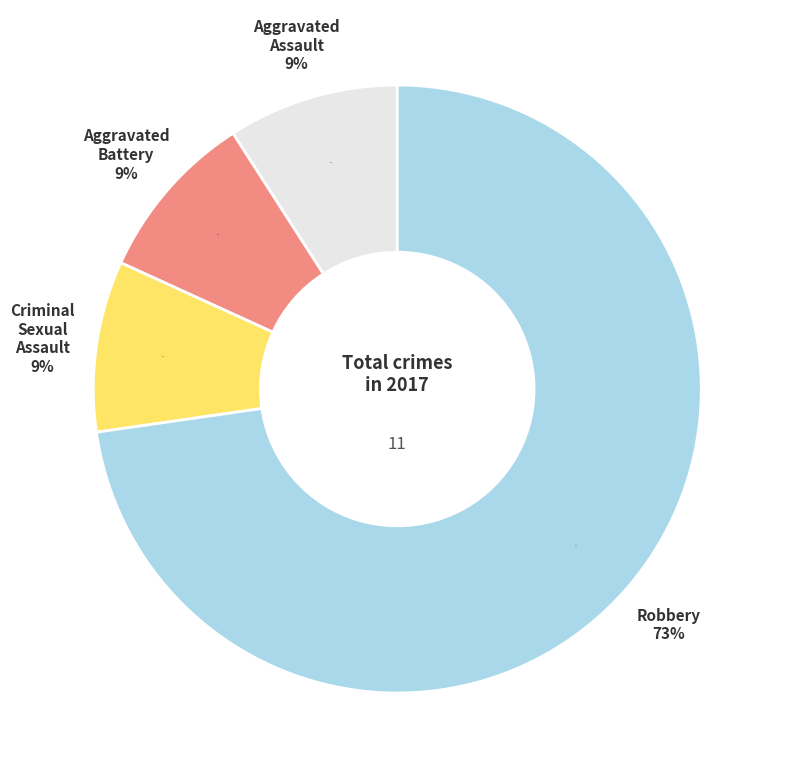

Does Robbery represent more than half of the total?

Yes